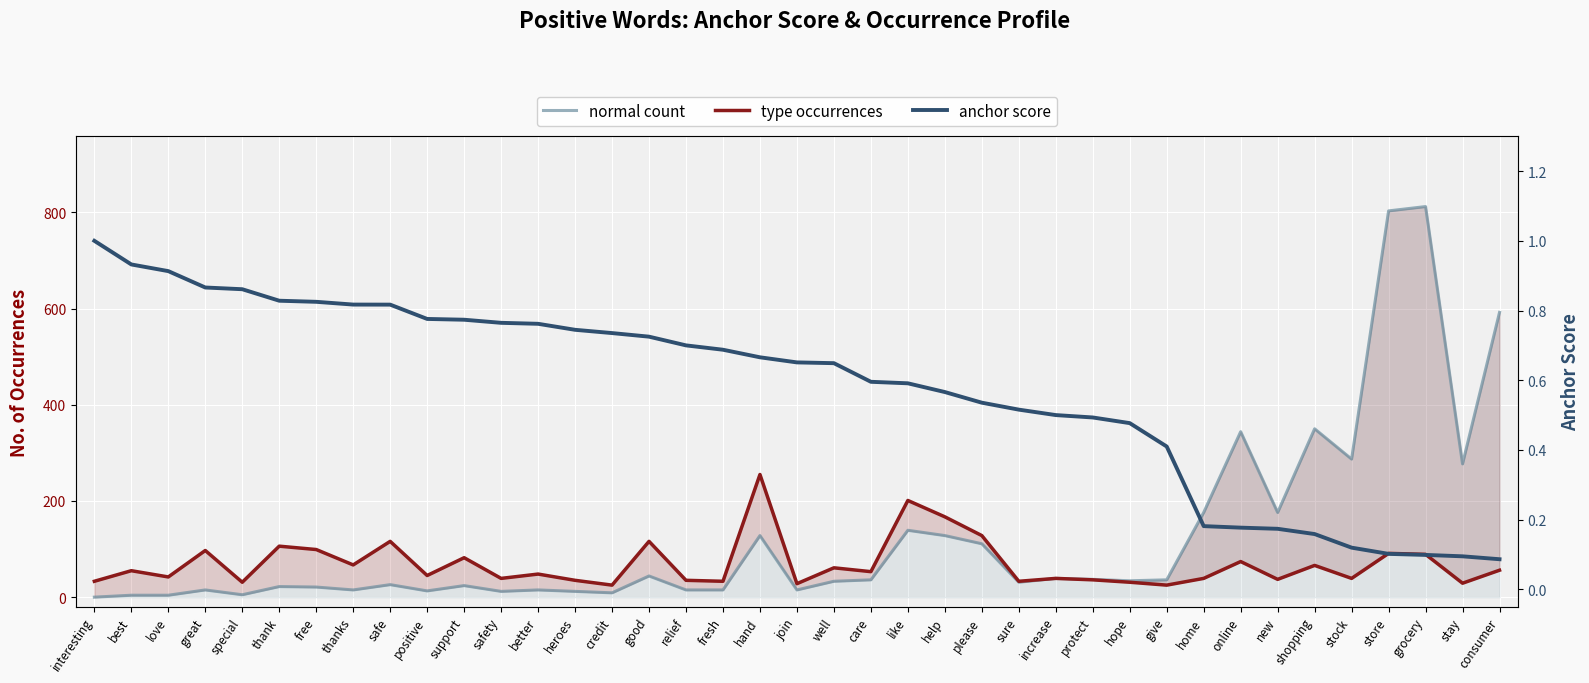

The value of type occurrences at online is 118.1. True or false?

False